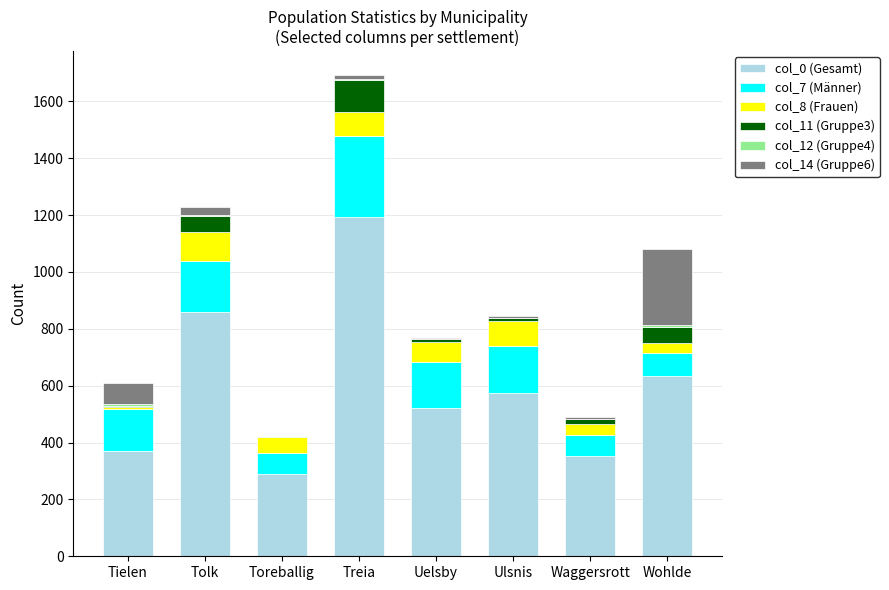

Which category has the highest value in the col_0 (Gesamt) series?

Treia